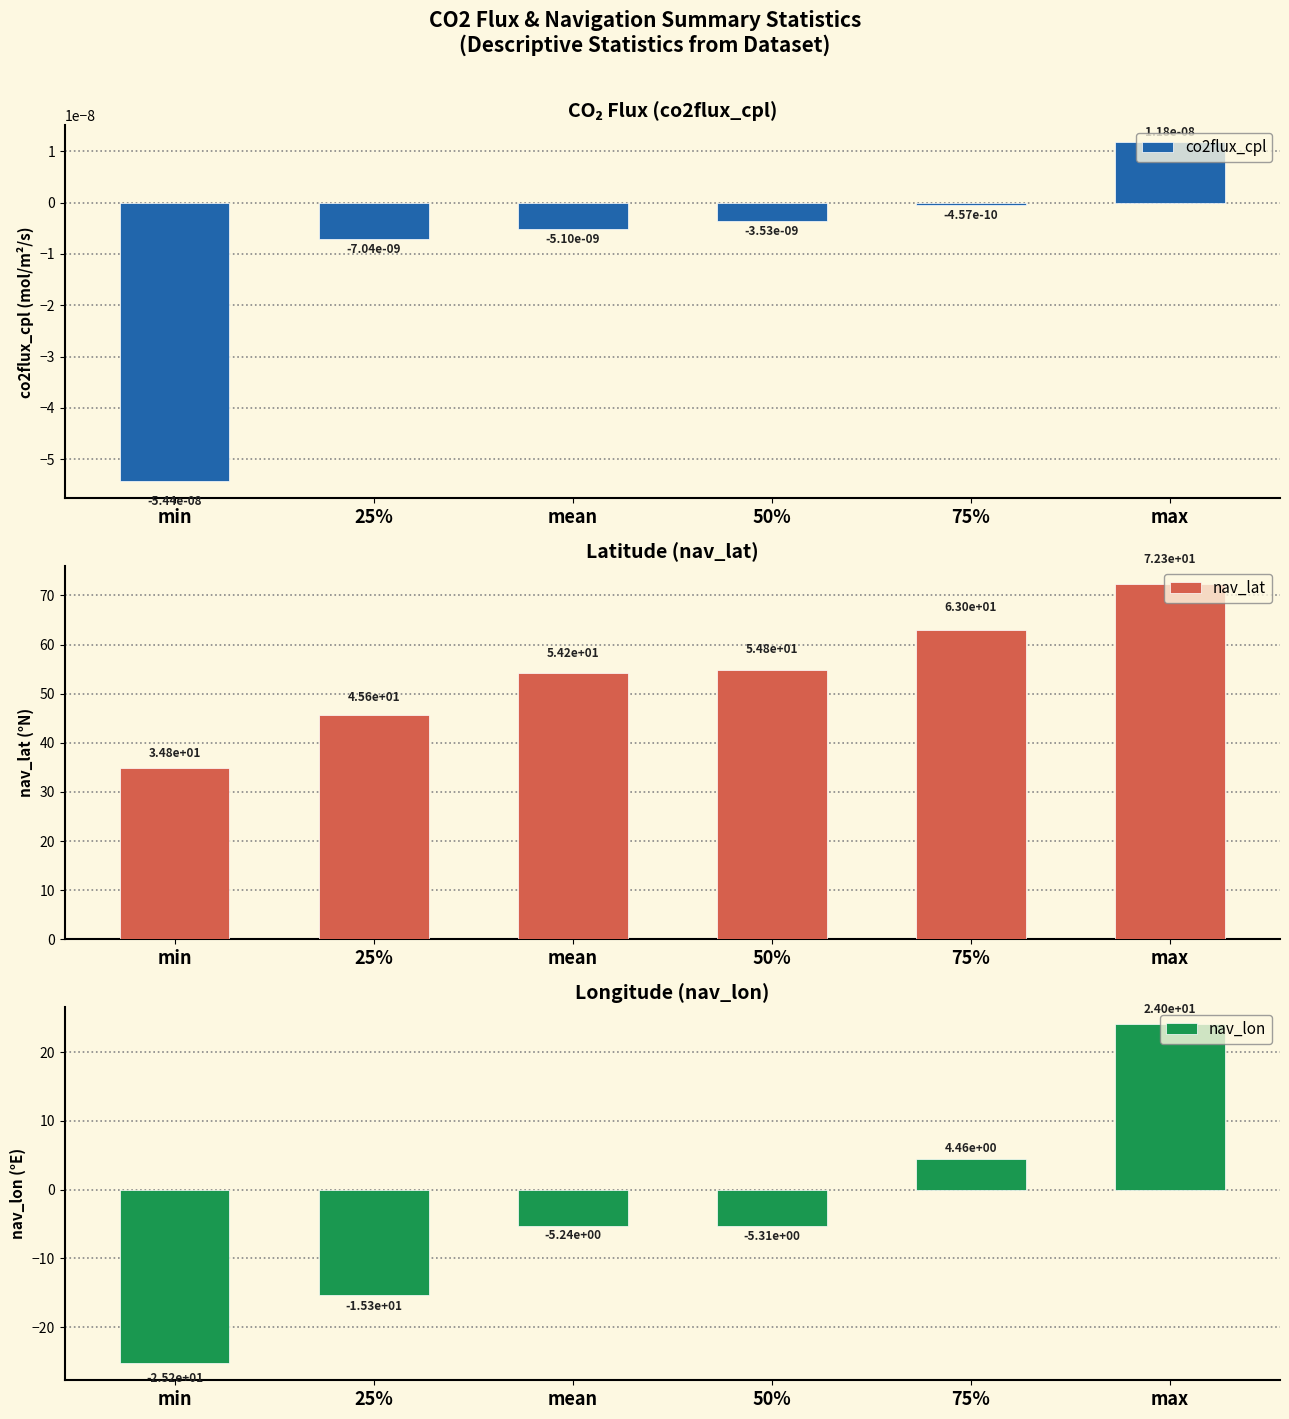

At 75%, list the series in order from largest to smallest.

nav_lat, nav_lon, co2flux_cpl